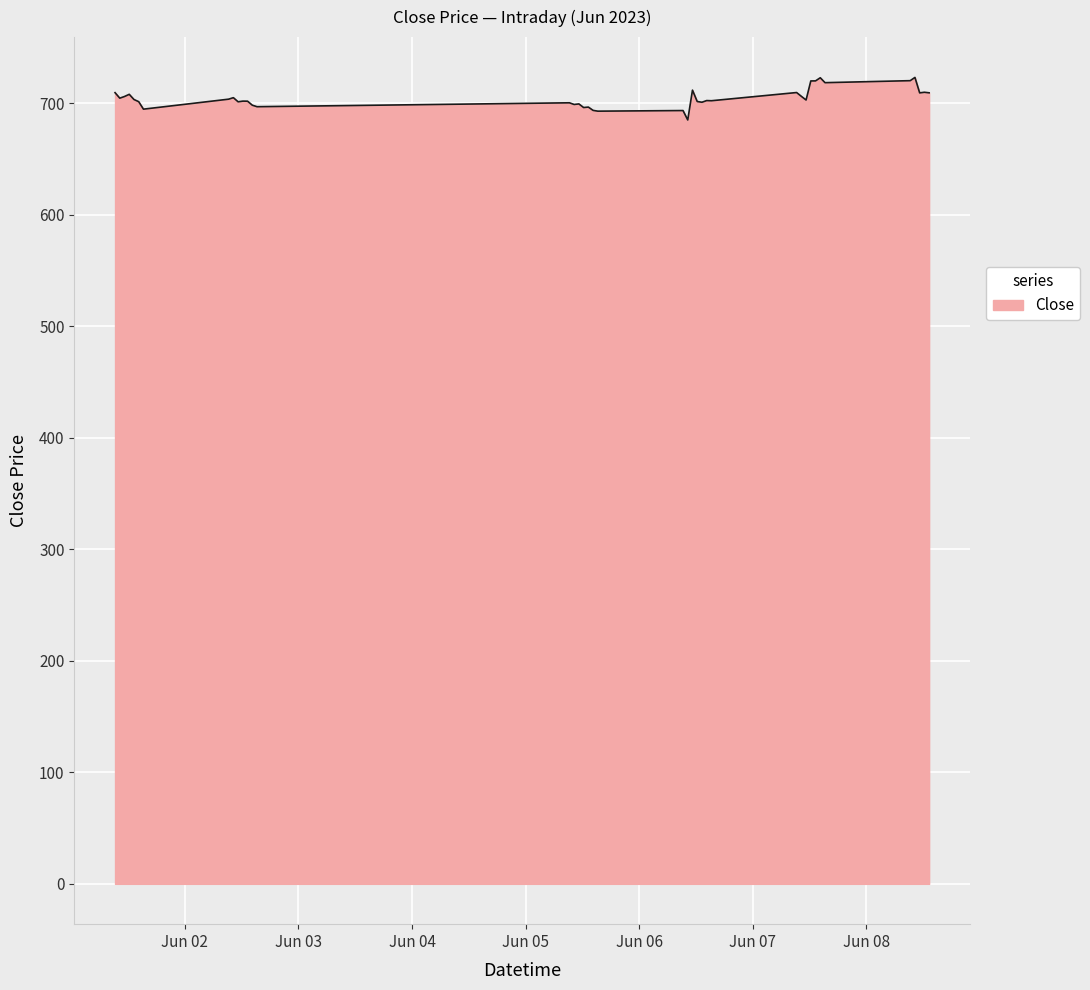

What is the difference between the maximum and minimum values?

38.2